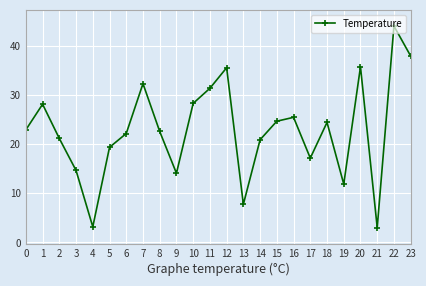

Count the number of categories in the chart.

24